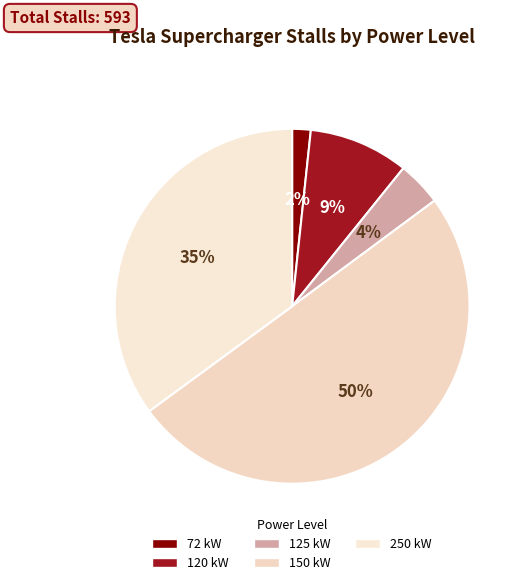

Does 72 kW account for over 50% of the chart?

No